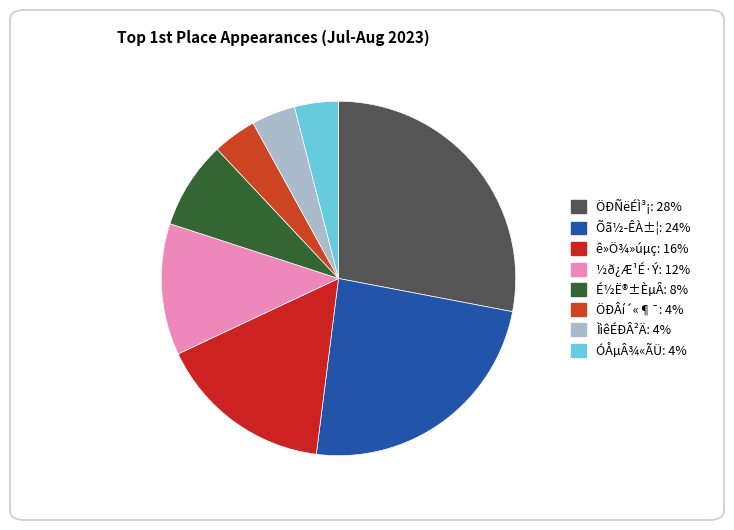

To the nearest percent, what percentage of the pie is Õã½­ÊÀ±¦?

24%